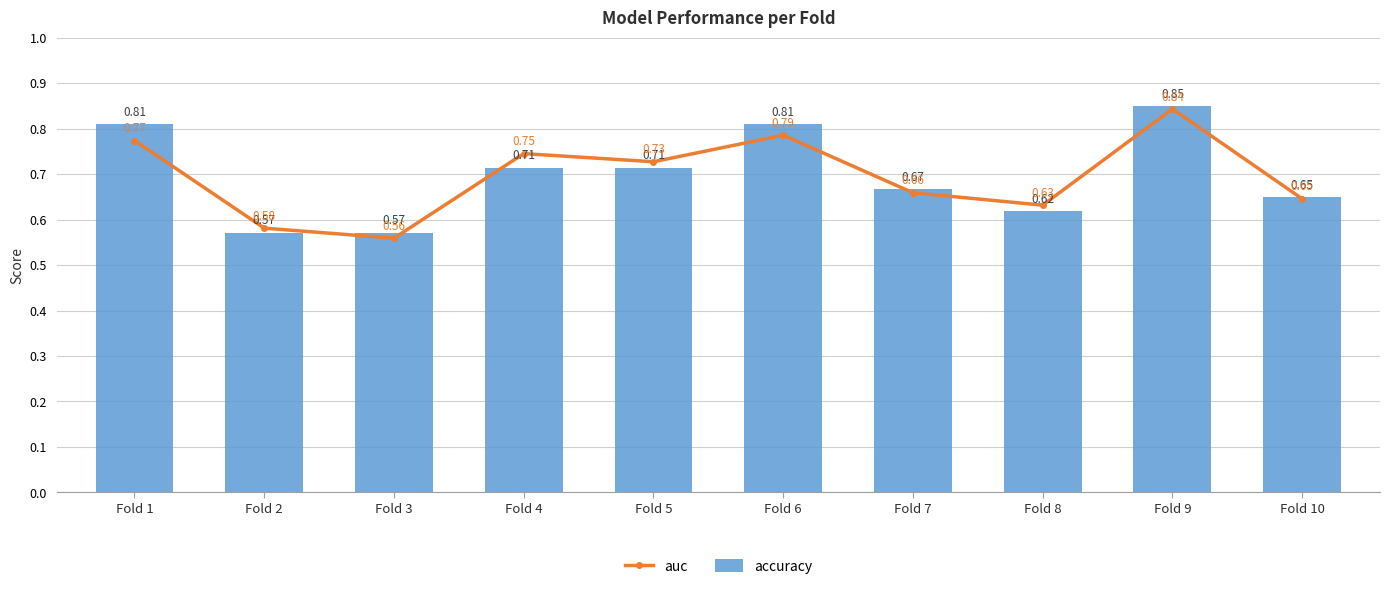

Reading left to right, what are all the values shown in this chart?

auc: Fold 1=0.8	Fold 2=0.6	Fold 3=0.6	Fold 4=0.7	Fold 5=0.7	Fold 6=0.8	Fold 7=0.7	Fold 8=0.6	Fold 9=0.8	Fold 10=0.6
accuracy: Fold 1=0.8	Fold 2=0.6	Fold 3=0.6	Fold 4=0.7	Fold 5=0.7	Fold 6=0.8	Fold 7=0.7	Fold 8=0.6	Fold 9=0.8	Fold 10=0.7